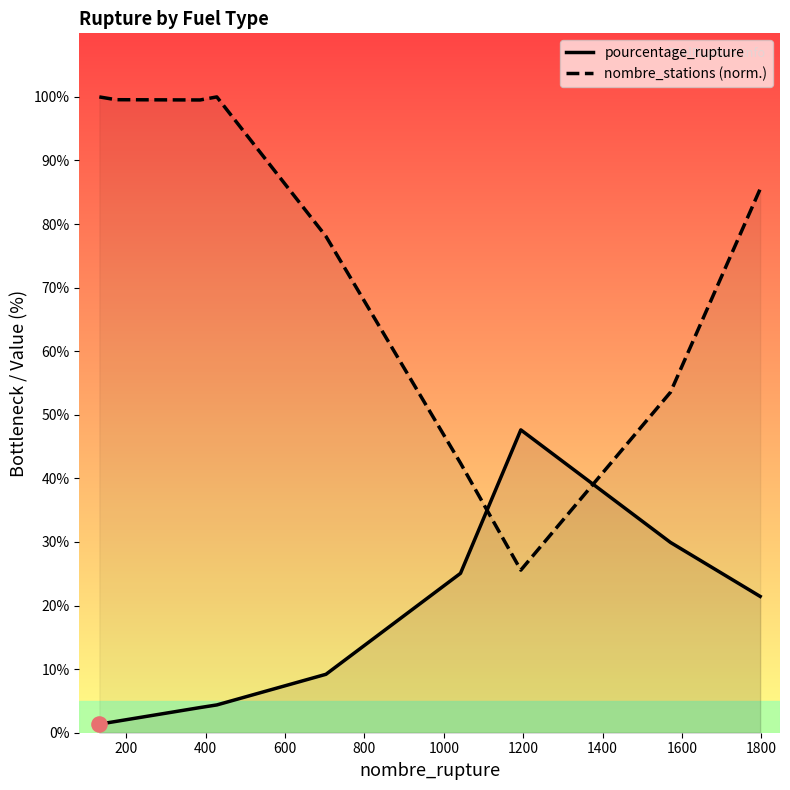

Which series reaches the maximum Y coordinate?

nombre_stations (norm.)